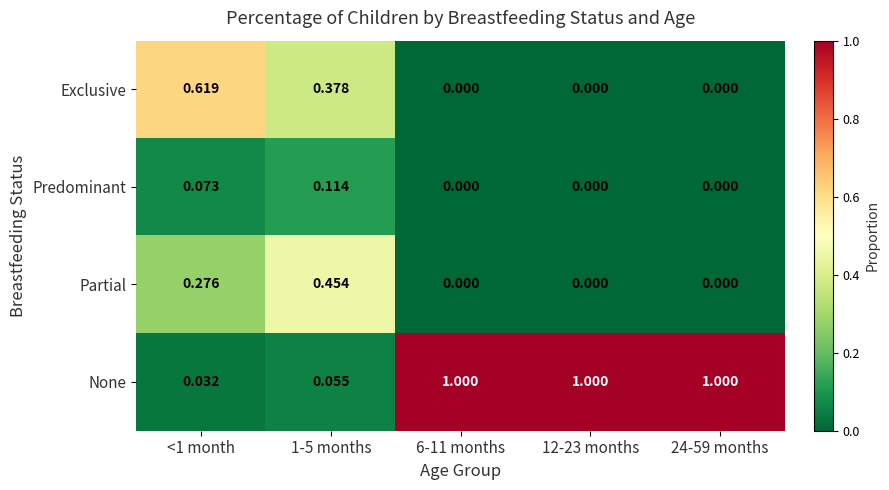

Which series has the widest spread of values?

None